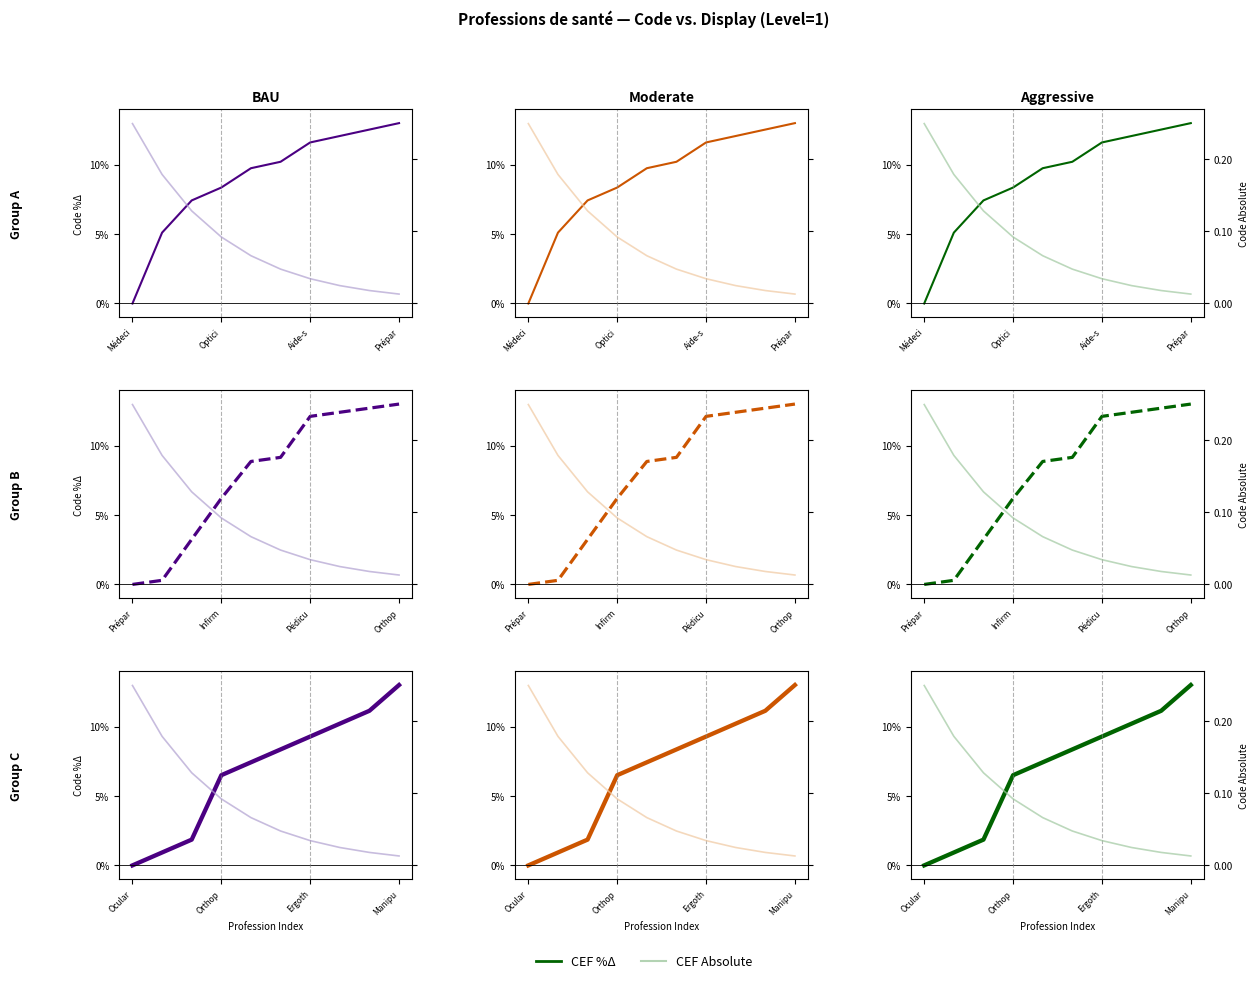

Where does the CEF %Δ series first go above 8?

5